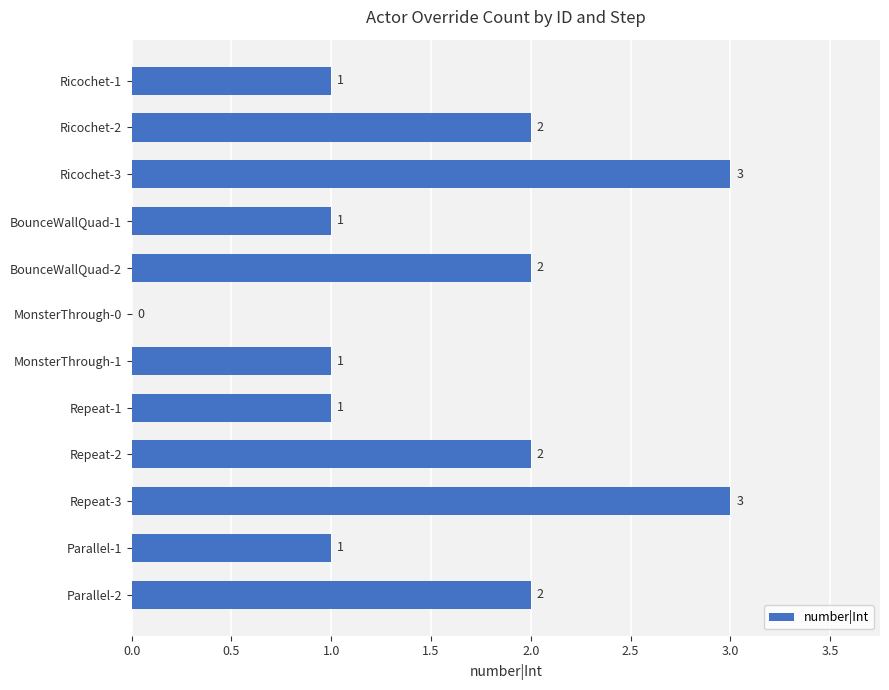

Is it true that the value at BounceWallQuad-2 is 2?

True